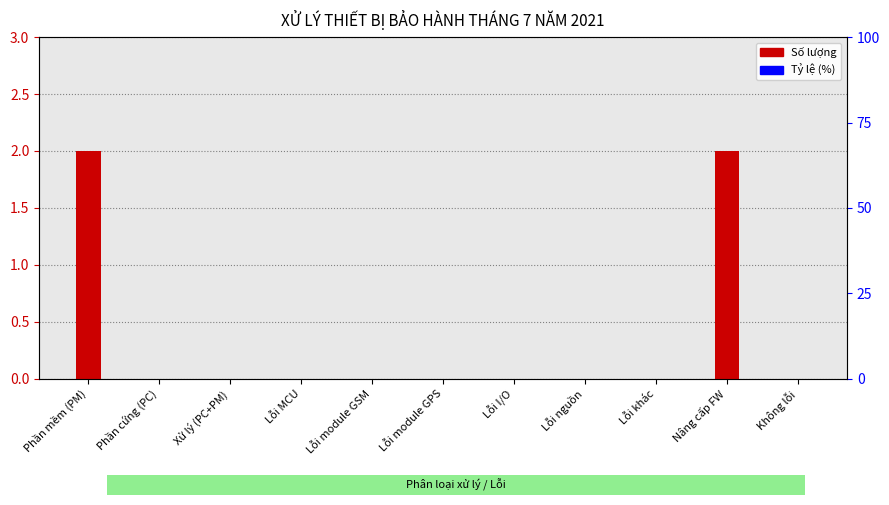

How many positive values are there?

2